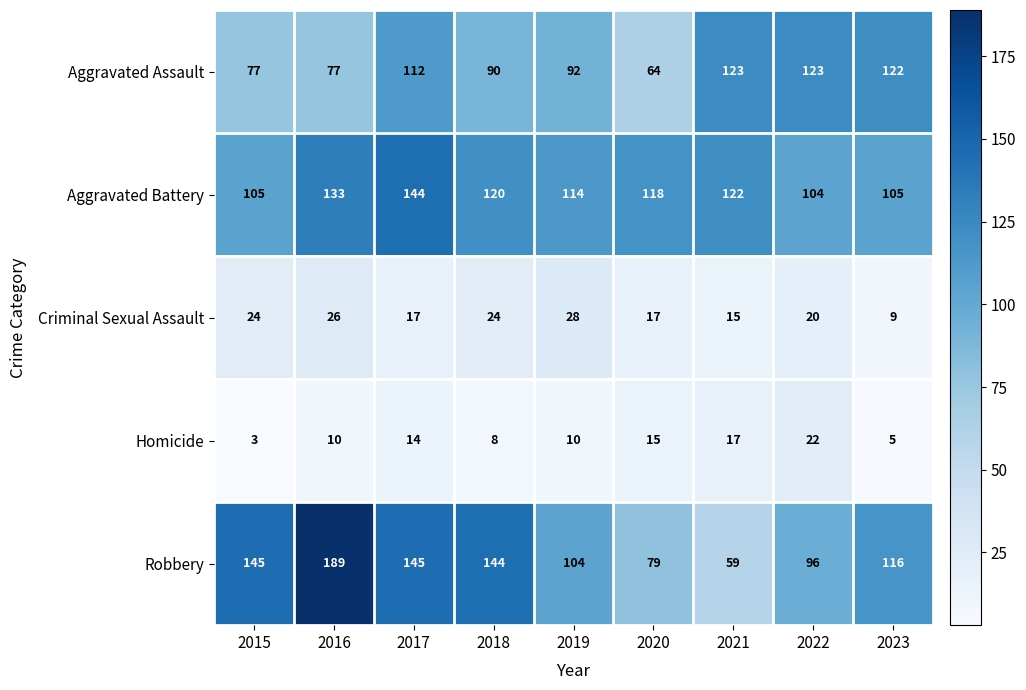

Which series has the largest total across all categories?

Robbery